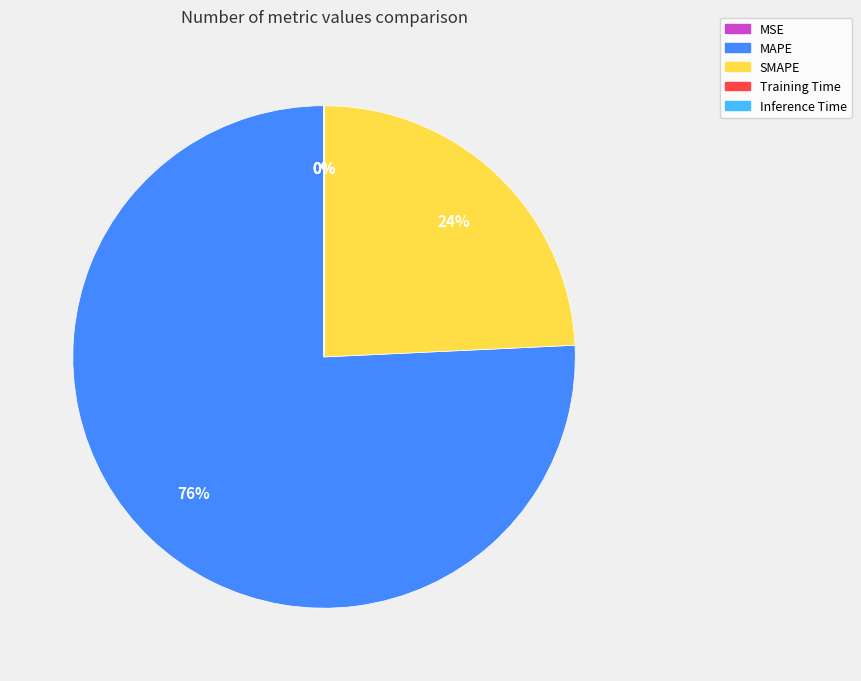

Which category has the biggest portion of the pie?

MAPE